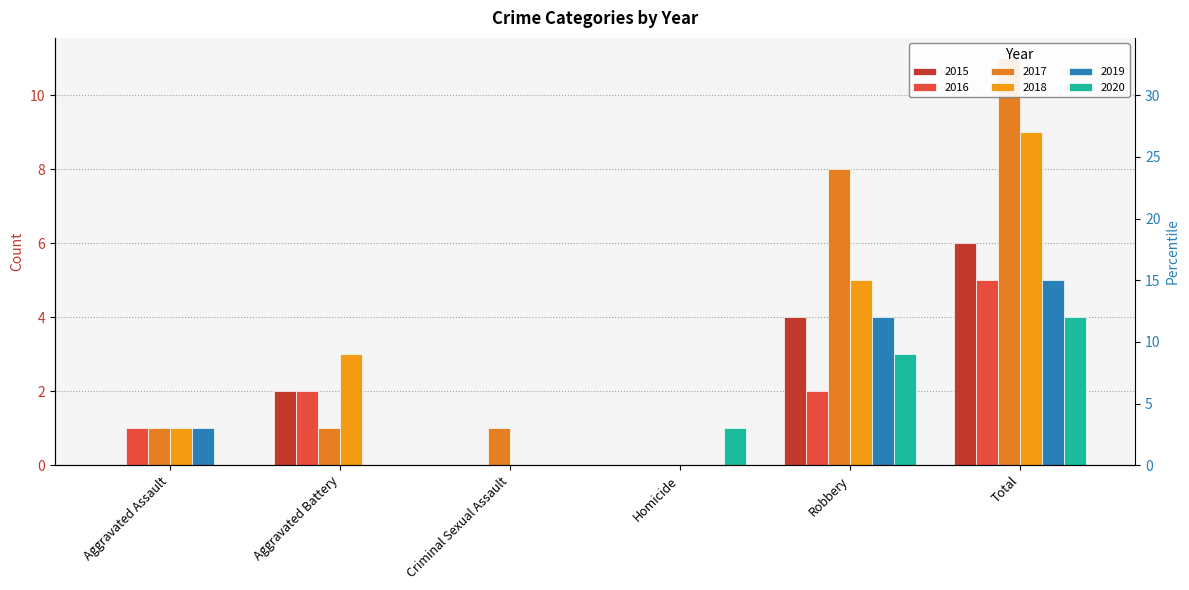

Reading left to right, transcribe all the data shown in this chart.

2015: 0	2	0	0	4	6
2016: 1	2	0	0	2	5
2017: 1	1	1	0	8	11
2018: 1	3	0	0	5	9
2019: 1	0	0	0	4	5
2020: 0	0	0	1	3	4